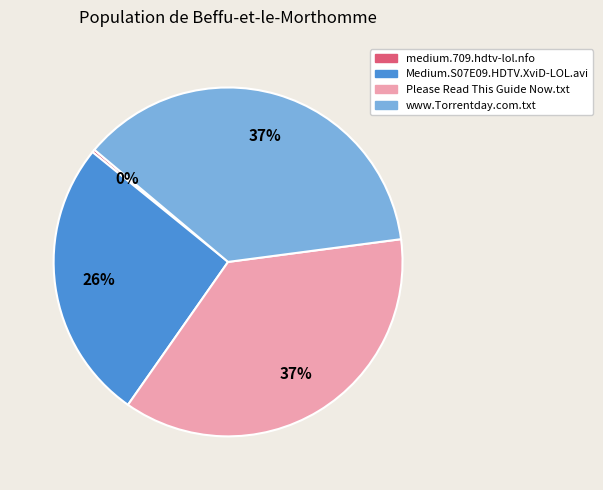

Which category has the smallest portion of the pie?

medium.709.hdtv-lol.nfo